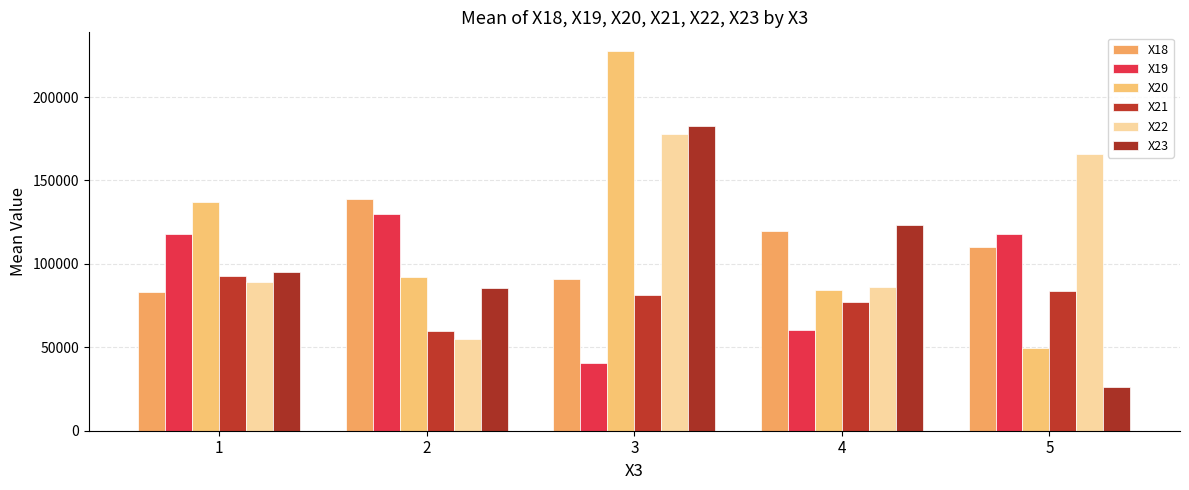

Between 1 and 3, which series saw the biggest shift?

X20